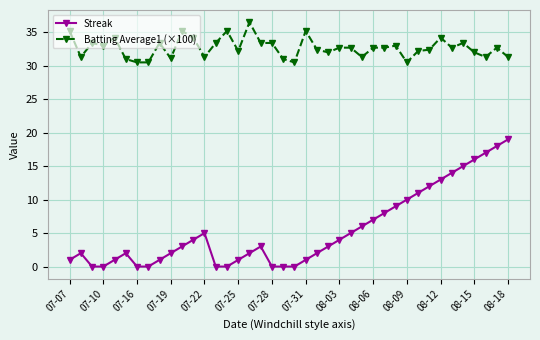

What is the value of the Batting Average1 (×100) point at the 24th from the left?

32.0